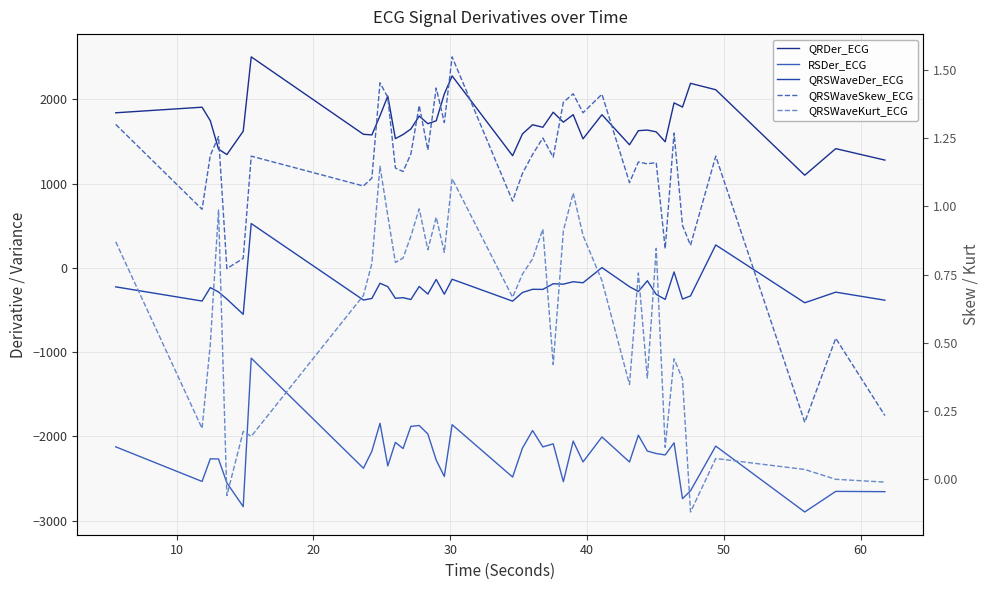

Is this an area chart (filled region under the line)?

No